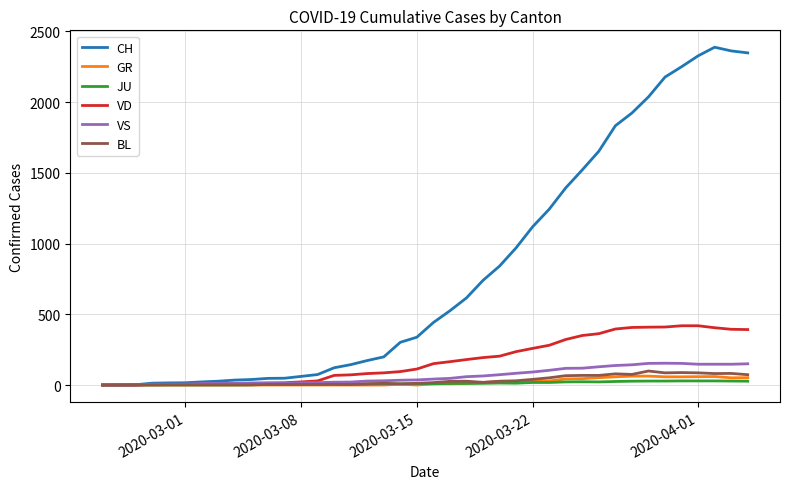

Which series has the widest spread of values?

CH